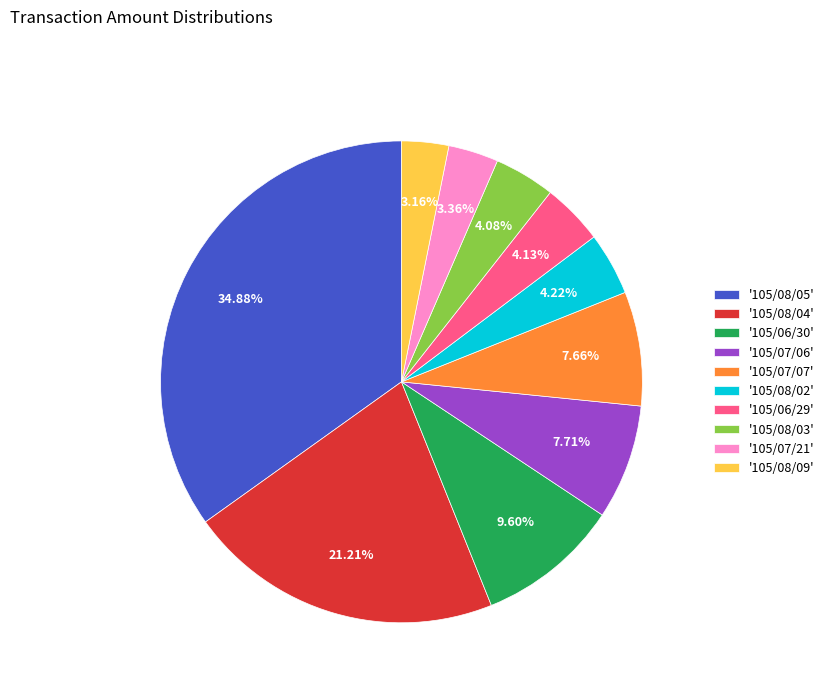

Do '105/07/21' and '105/07/07' together represent more than half of the pie?

No